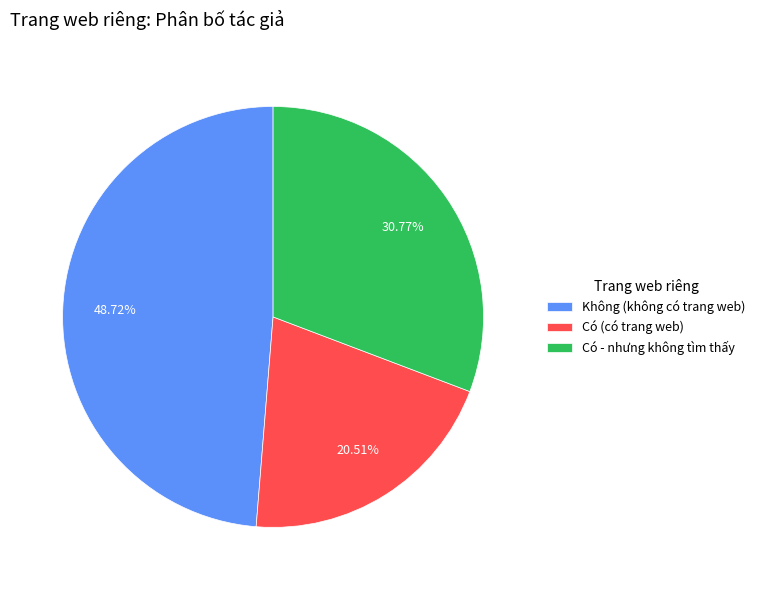

Is there any slice that represents more than half of the pie?

No